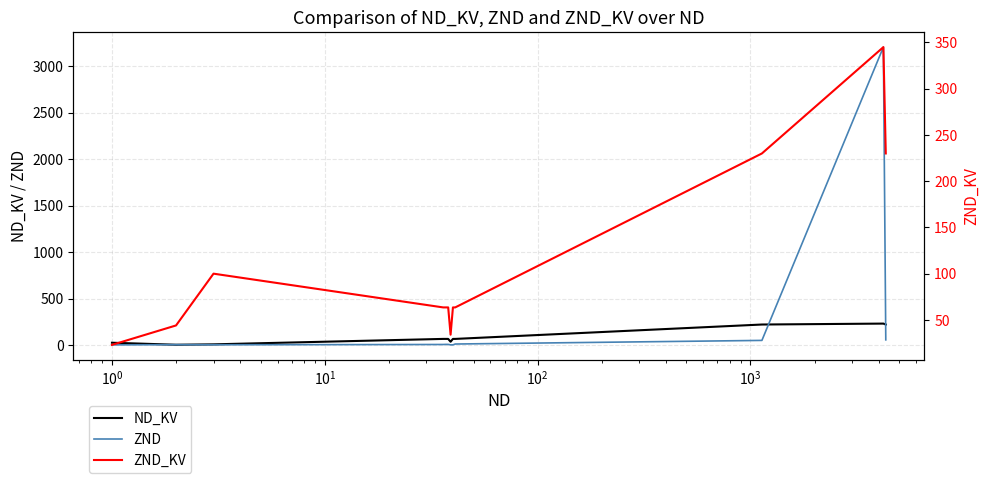

Rank the series by their maximum value, from highest to lowest.

ZND, ZND_KV, ND_KV